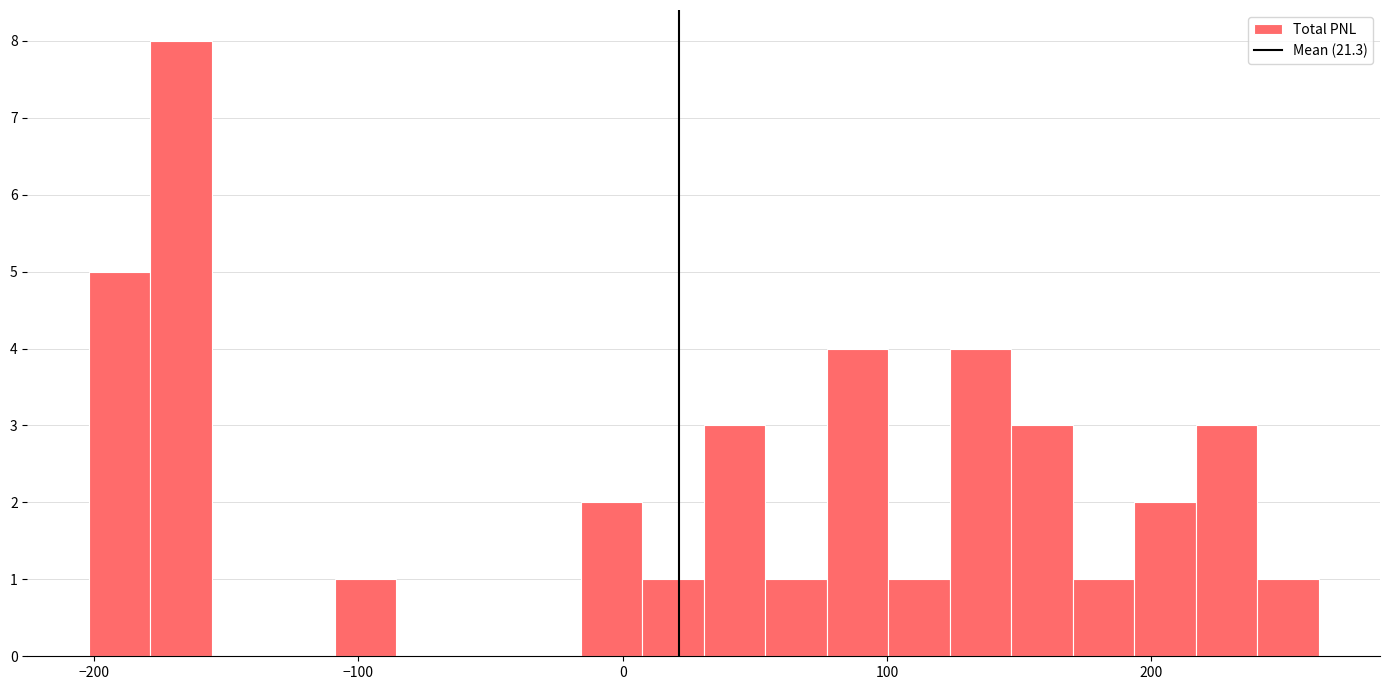

Around what value on the x-axis is the tallest bar? Give the approximate position of its centre, as read against the axis.

-170